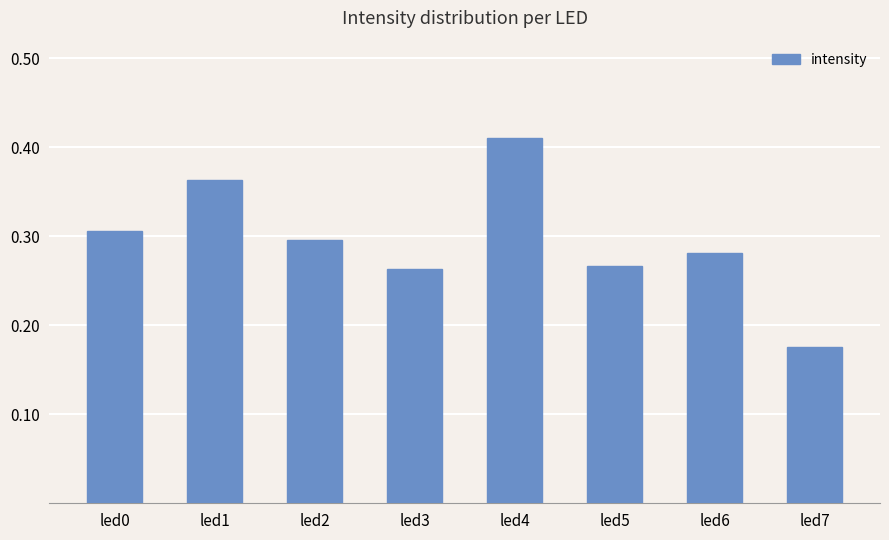

Does the chart contain any negative values?

No